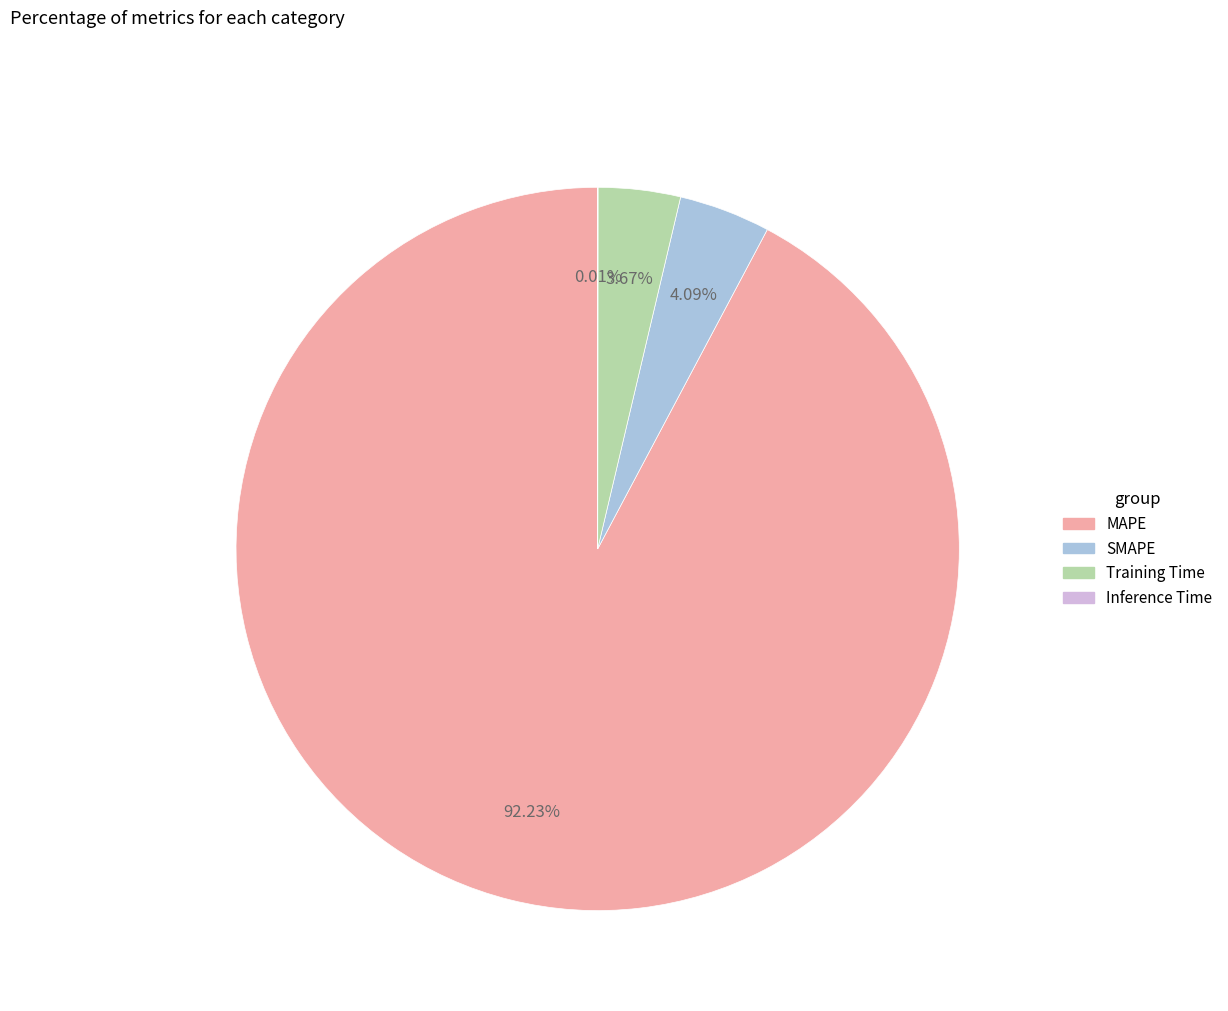

True or false: Training Time accounts for 4% of the total.

True